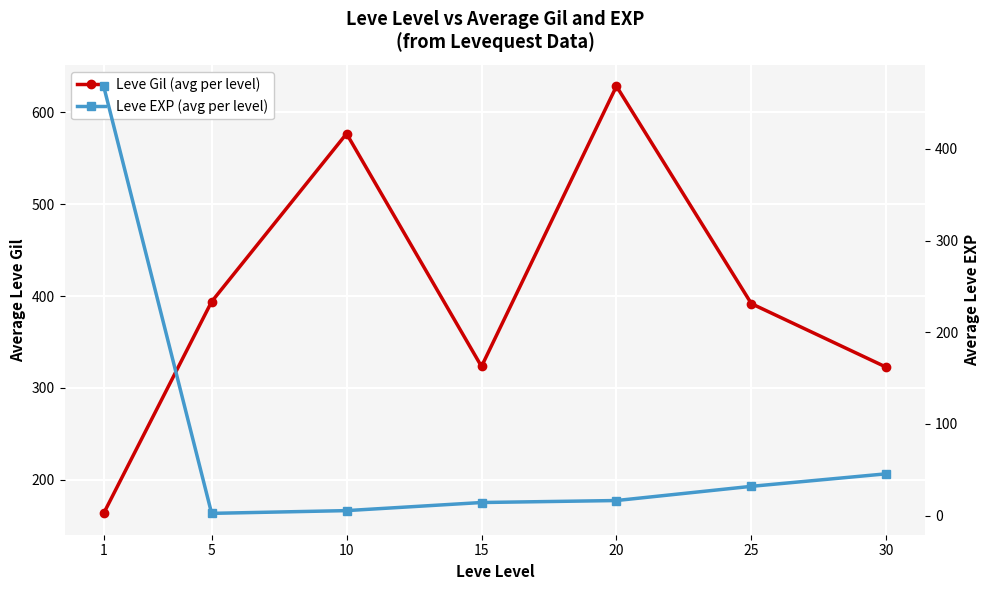

How many distinct data groups are displayed?

2